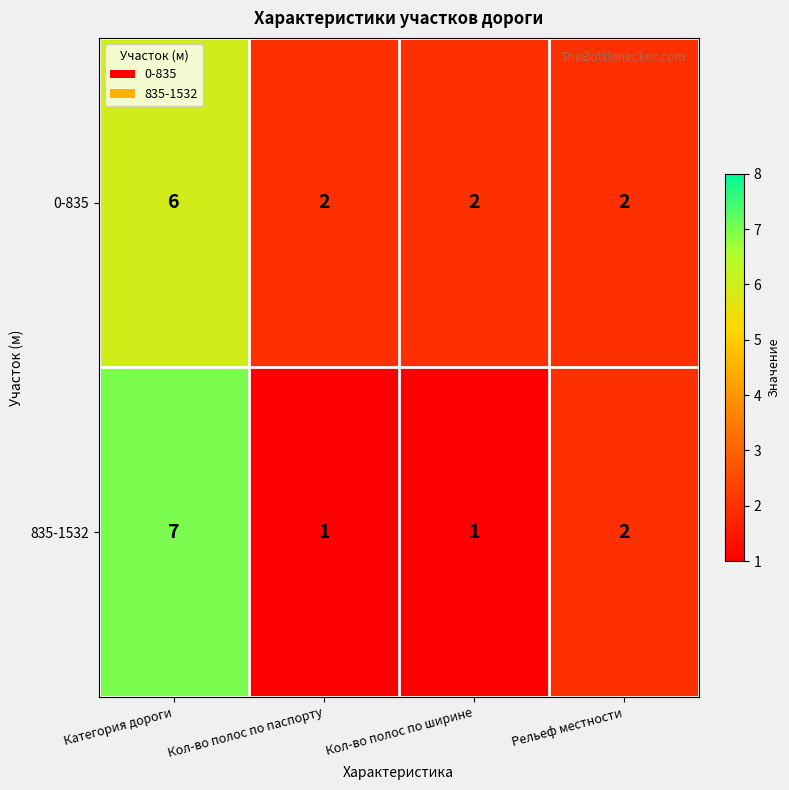

Which series changed the most between Кол-во полос по ширине and Рельеф местности?

835-1532